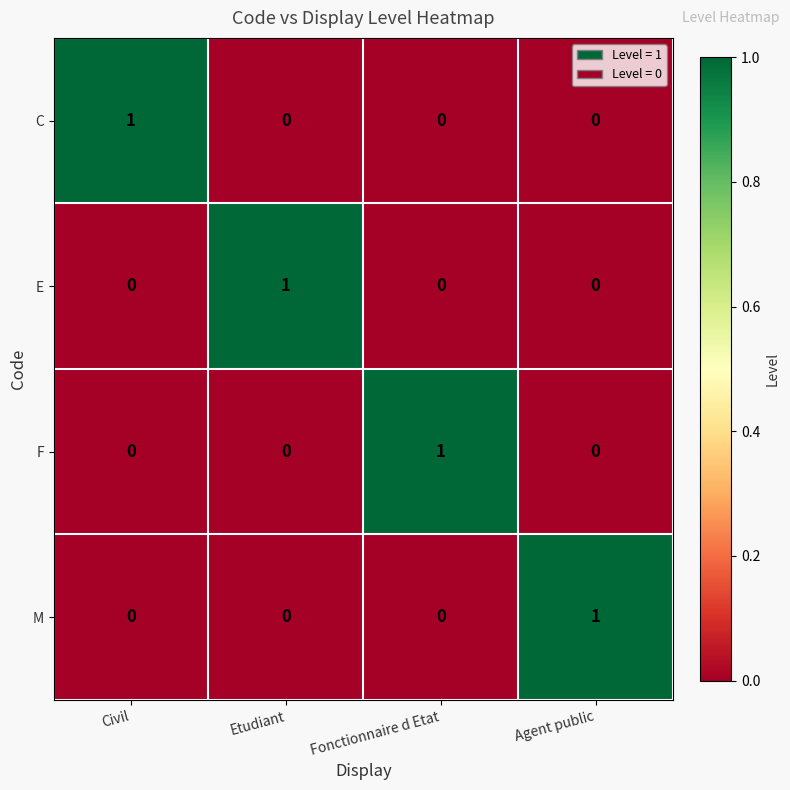

What is the greatest value displayed?

1